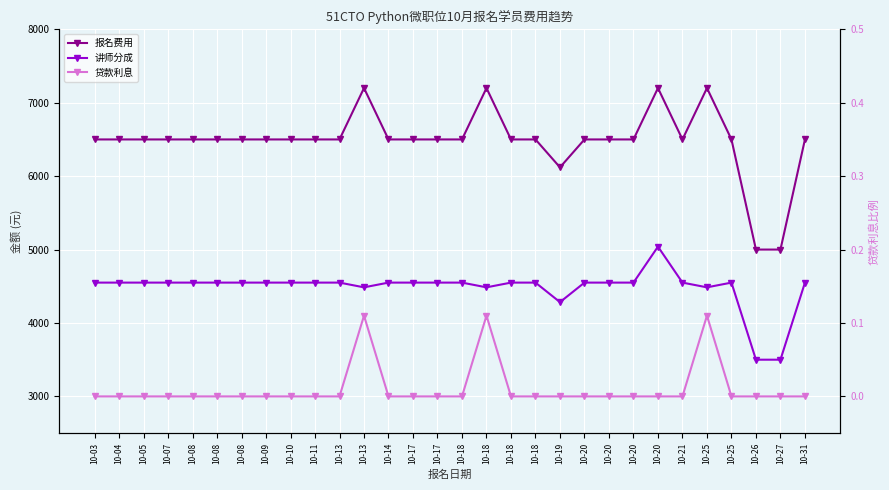

How many interior local valleys does the 报名费用 series have?

2